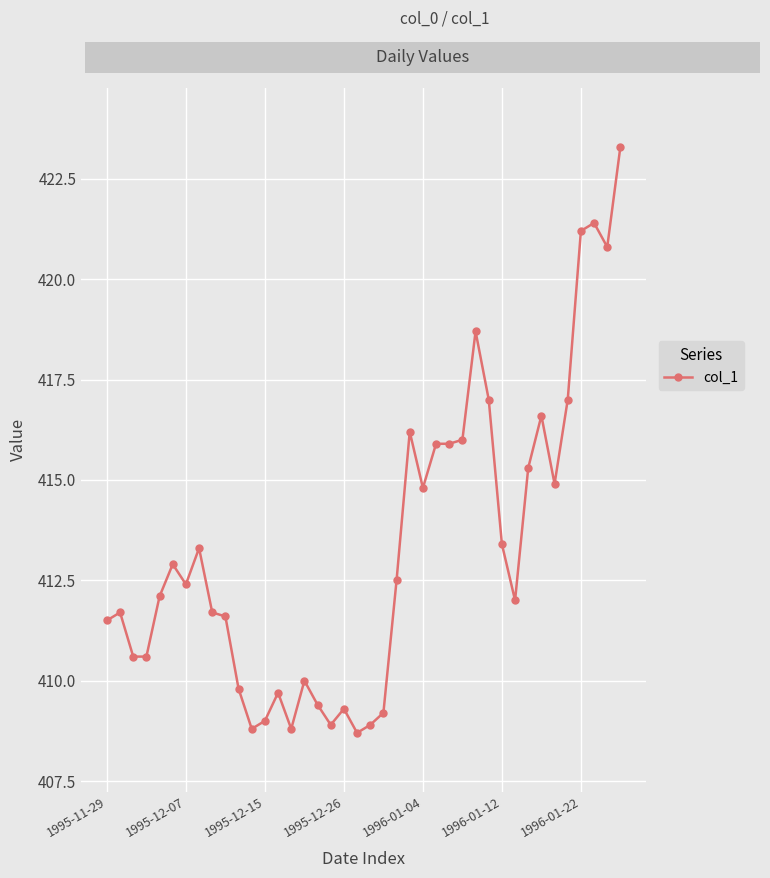

True or false: there are more than 2 points higher than both neighbors.

True